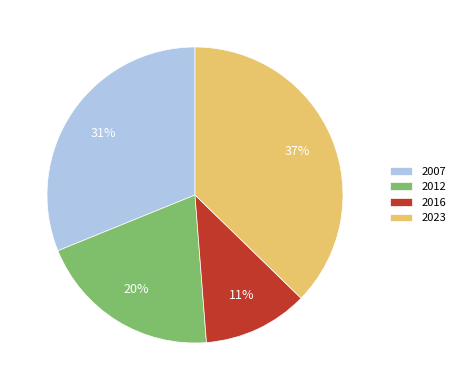

How many slices are in this pie chart?

4